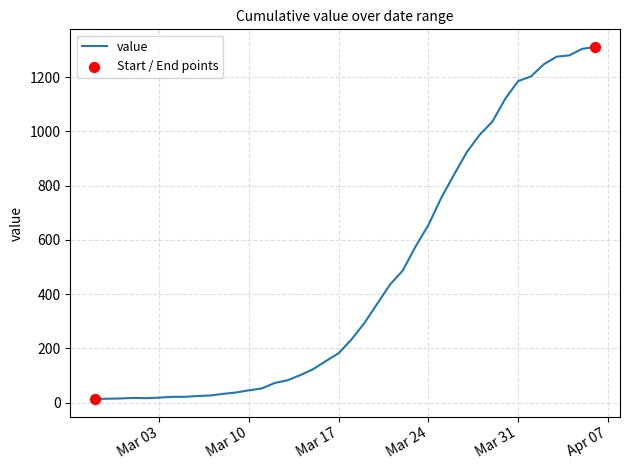

What is the difference between the maximum and minimum values?

1299